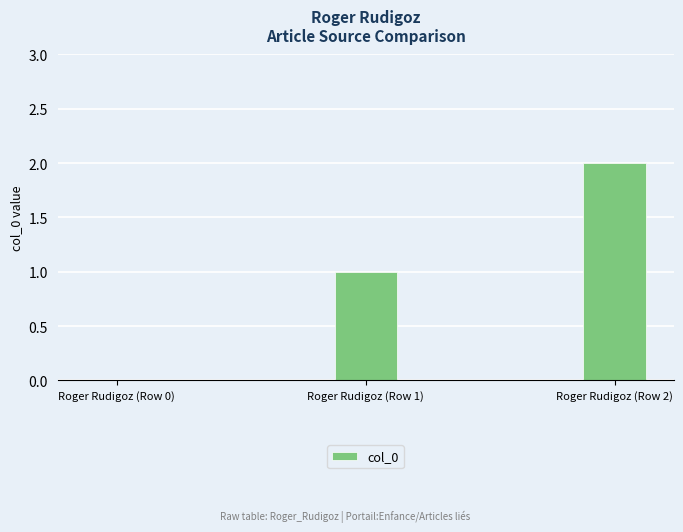

How many values are between 0 and 2?

3